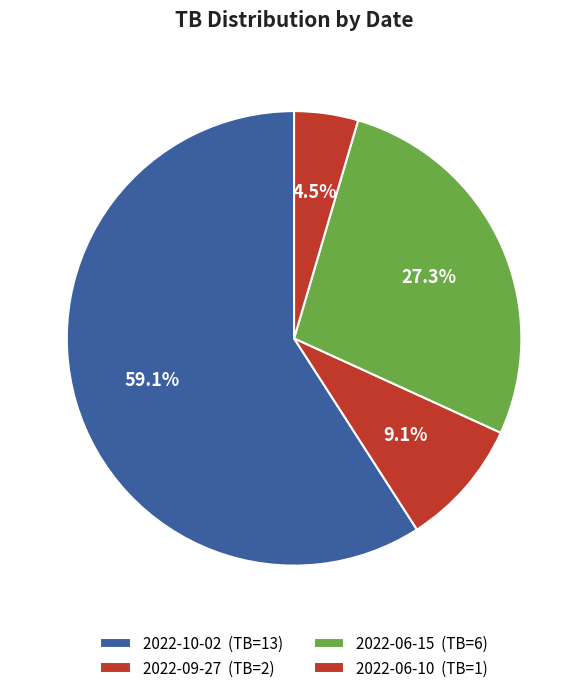

Approximately how many times larger is the value at 2022-09-27 compared to 2022-06-15?

0.3